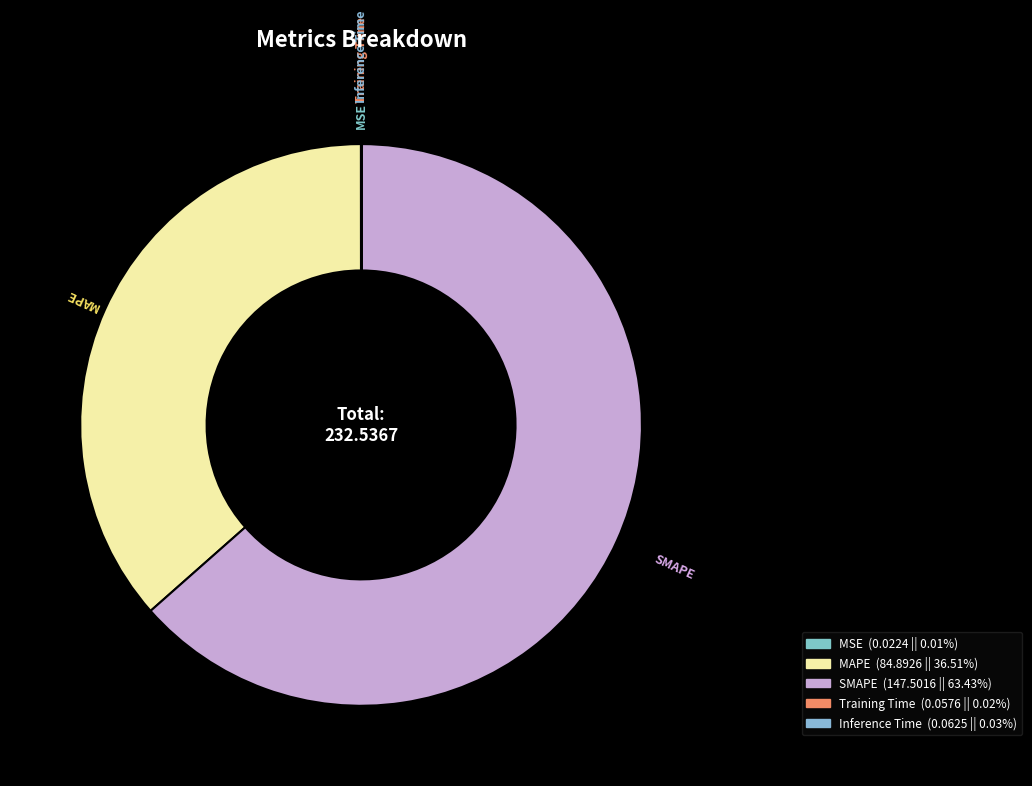

Which slice represents more than half of the pie?

SMAPE